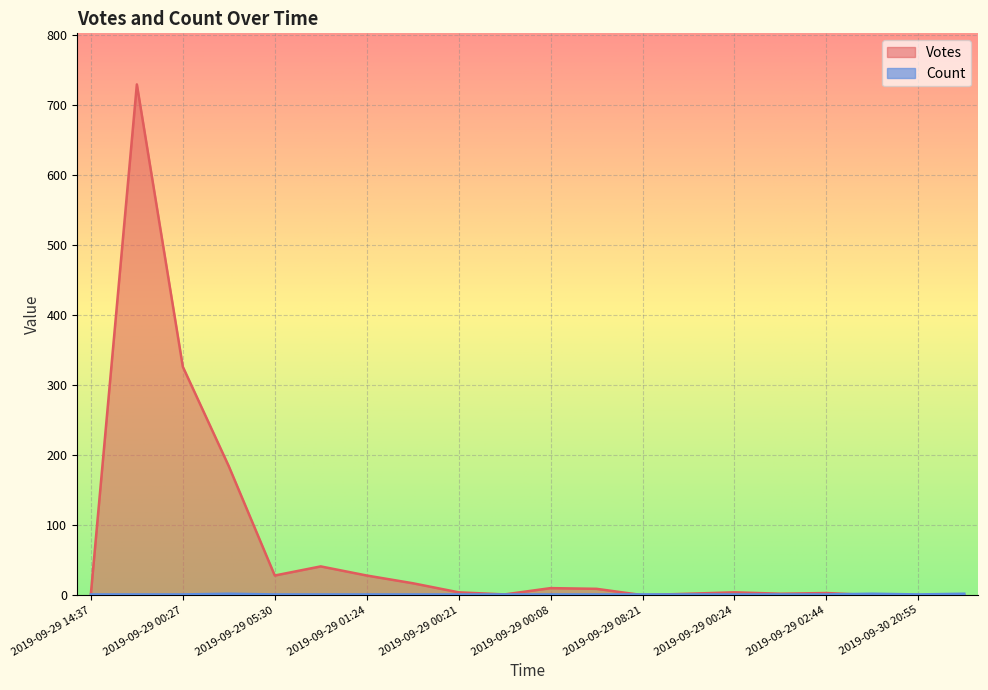

Which category has the lowest value in the Votes series?

2019-09-29 08:21